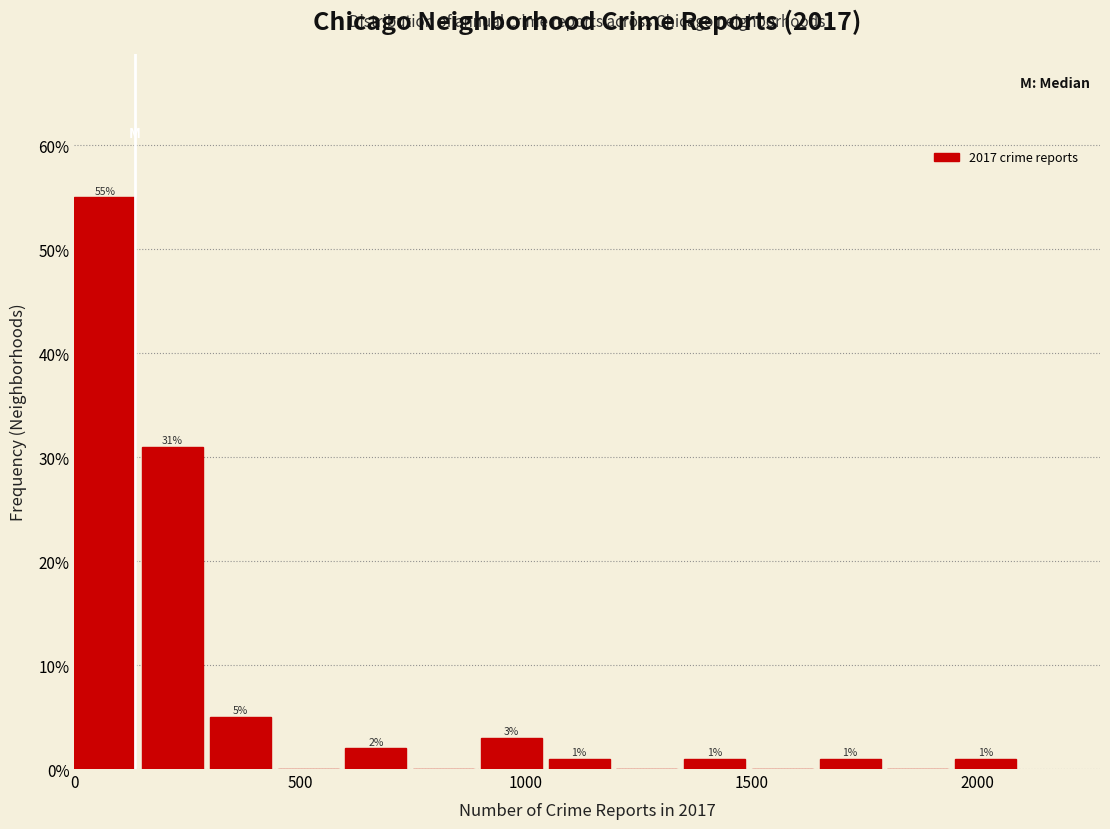

Around what value on the x-axis is the tallest bar? Give the approximate position of its centre, as read against the axis.

50